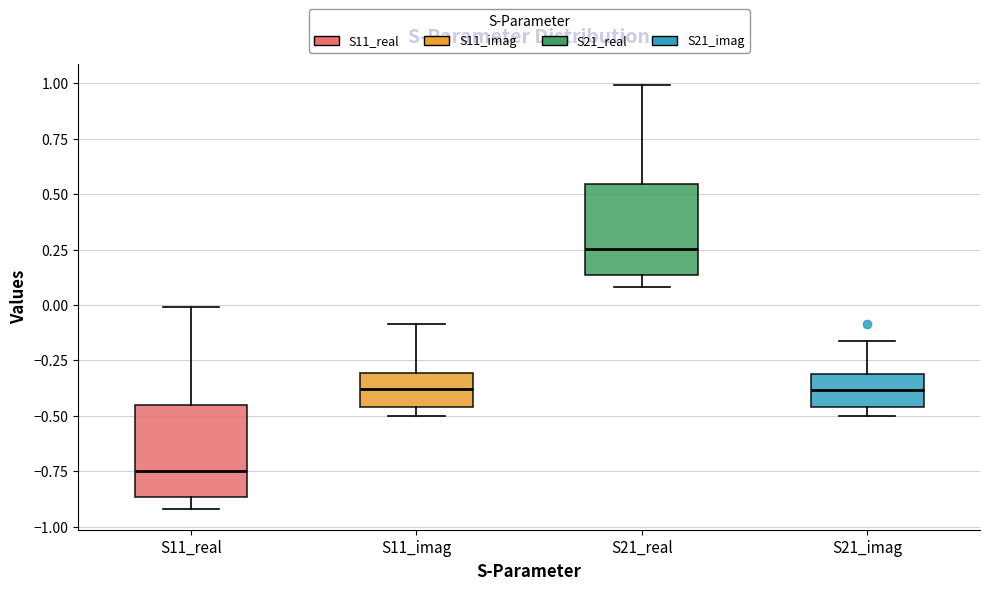

Which box's median line is the highest?

S21_real